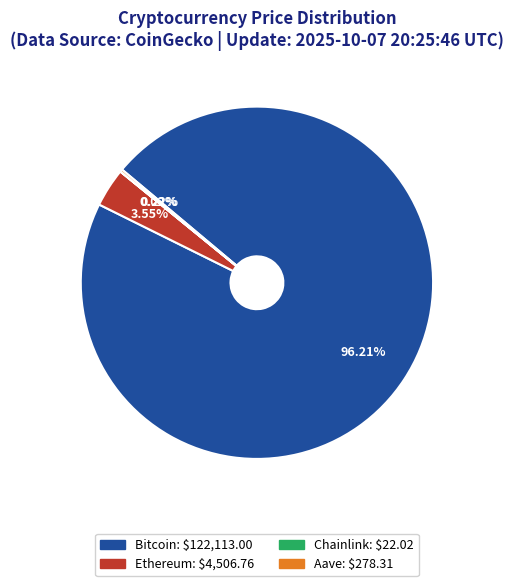

What is the ratio of the value at Bitcoin to the value at Ethereum?

27.1